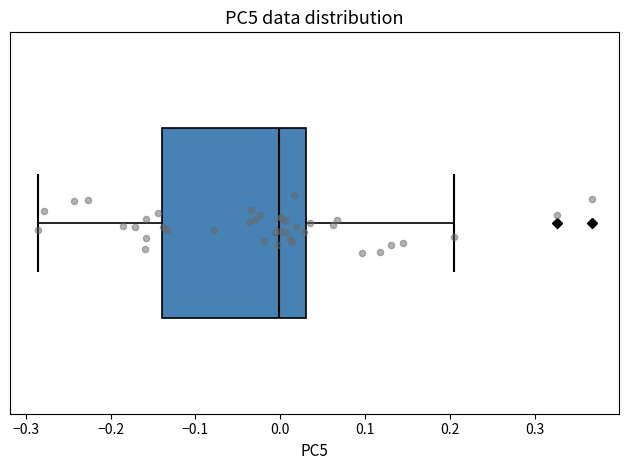

Transcribe this box plot: give where the median line is, the range the box spans, and where the two whiskers end, as read against the x-axis. The values are not printed on the chart, so give them approximately, as read against the axis.

median 0.00, box -0.14 to 0.03, whiskers -0.29 to 0.21